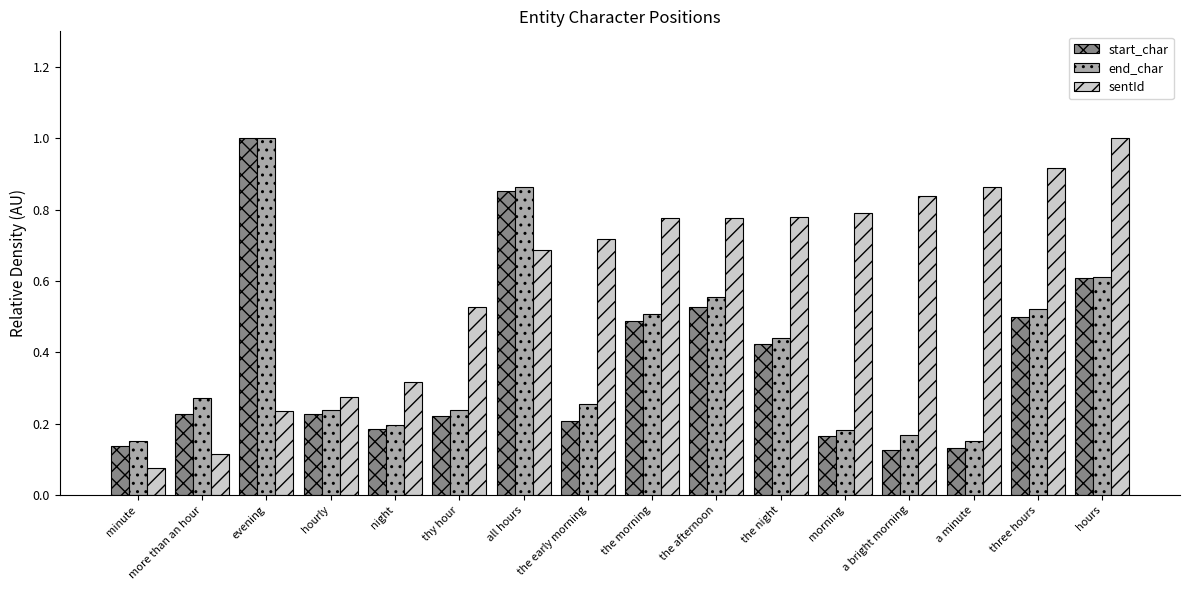

At how many categories does at least one series exceed 0?

16